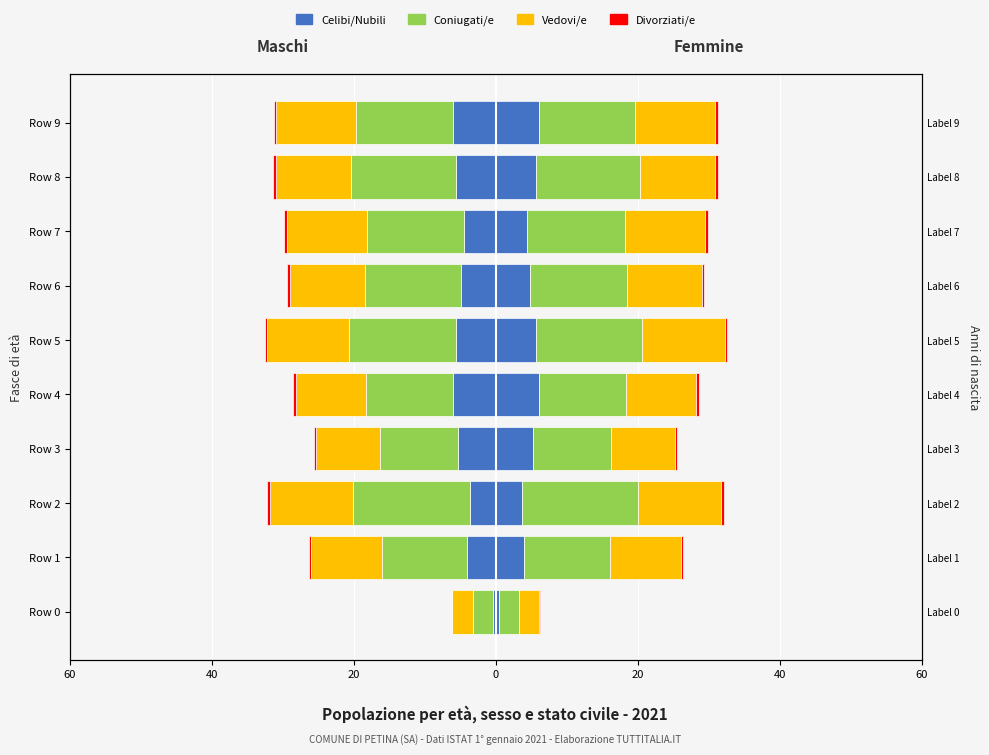

What is the spread (max minus min) of values at Row 7?

13.3